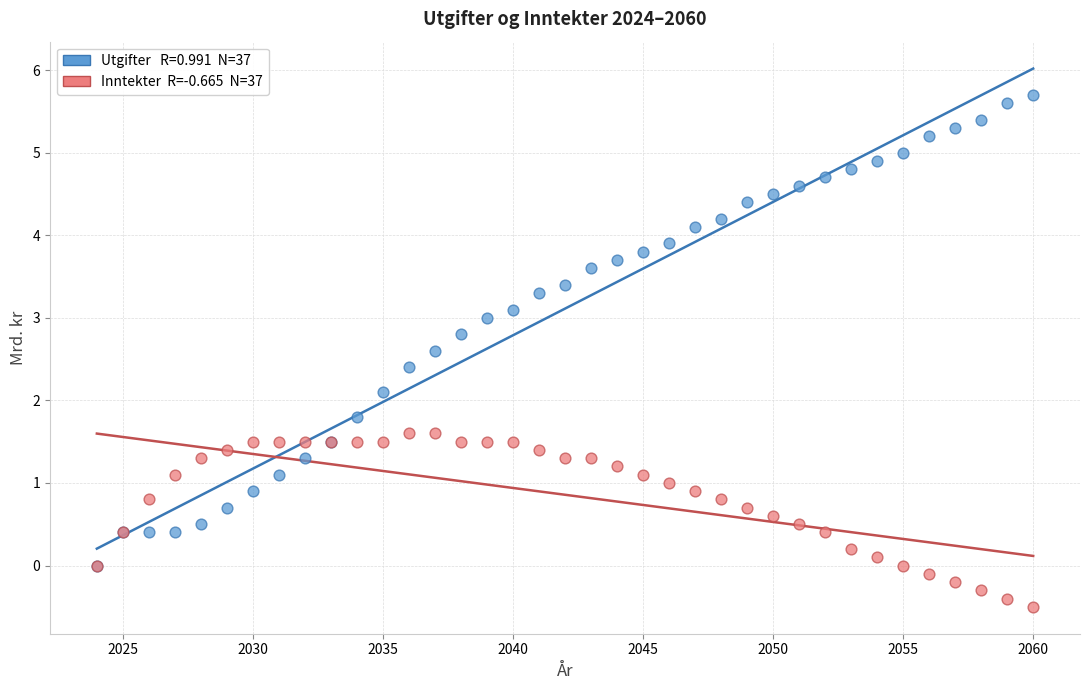

Across all series, what Y value is closest to 2?

2.1